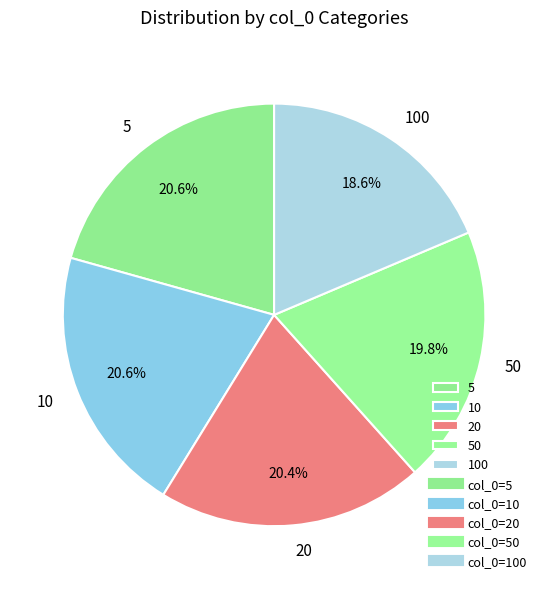

How many segments does this pie chart have?

5